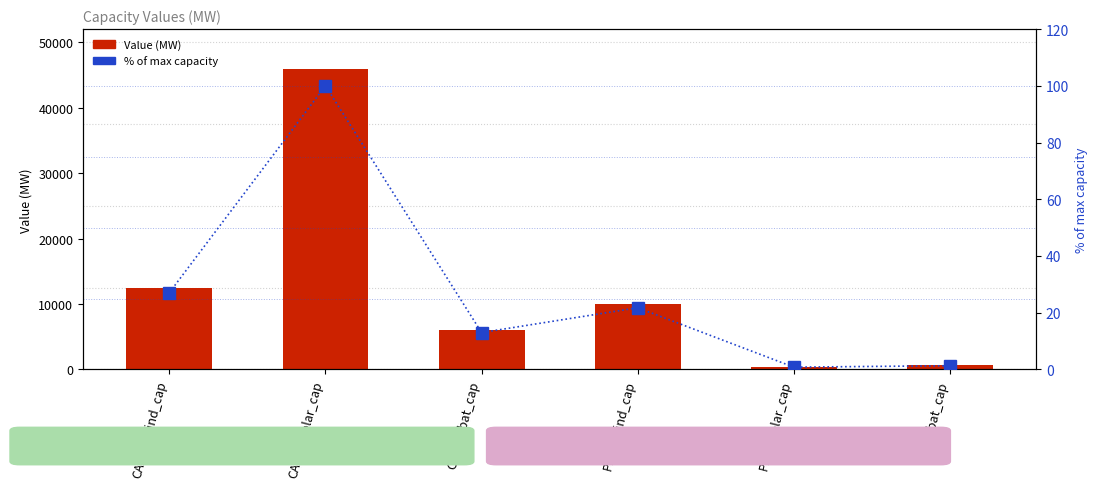

What are all the series names shown in the legend?

Value (MW), % of max capacity